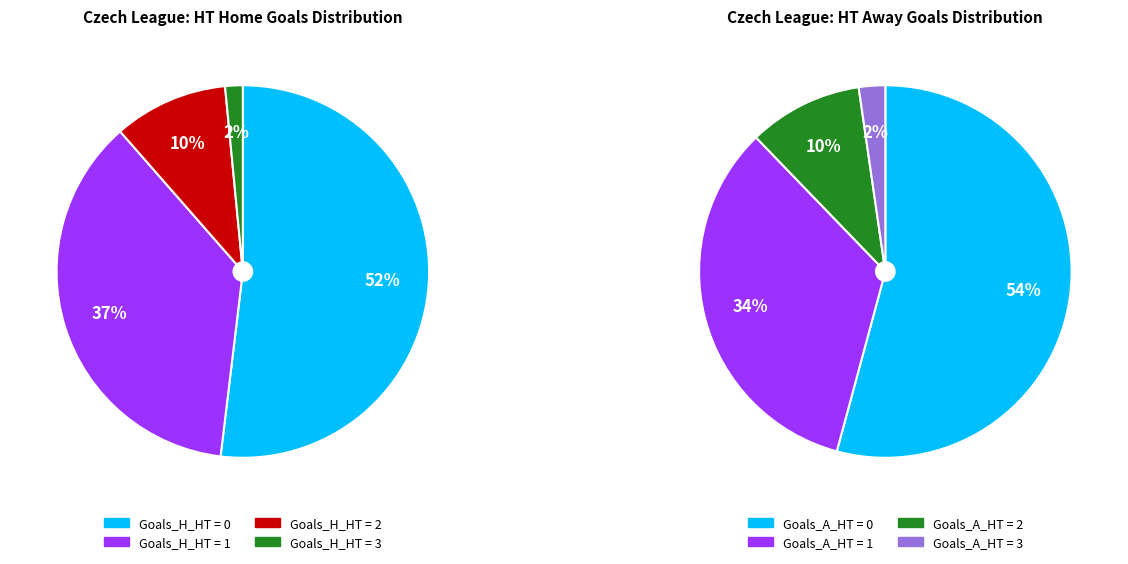

How many slices are in this pie chart?

4